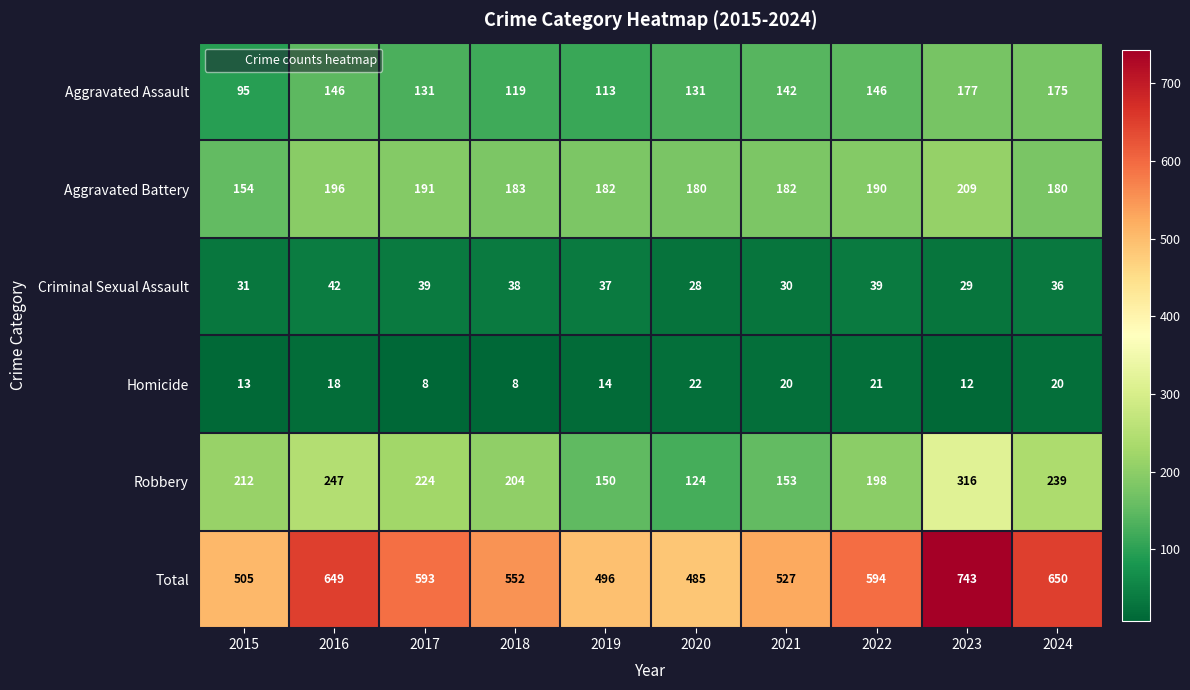

What is the difference between the highest and lowest values at 2017?

585